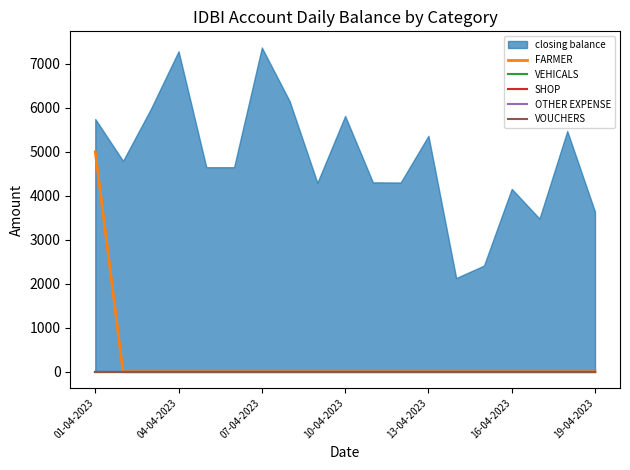

True or false: OTHER EXPENSE and VOUCHERS intersect in this chart.

False